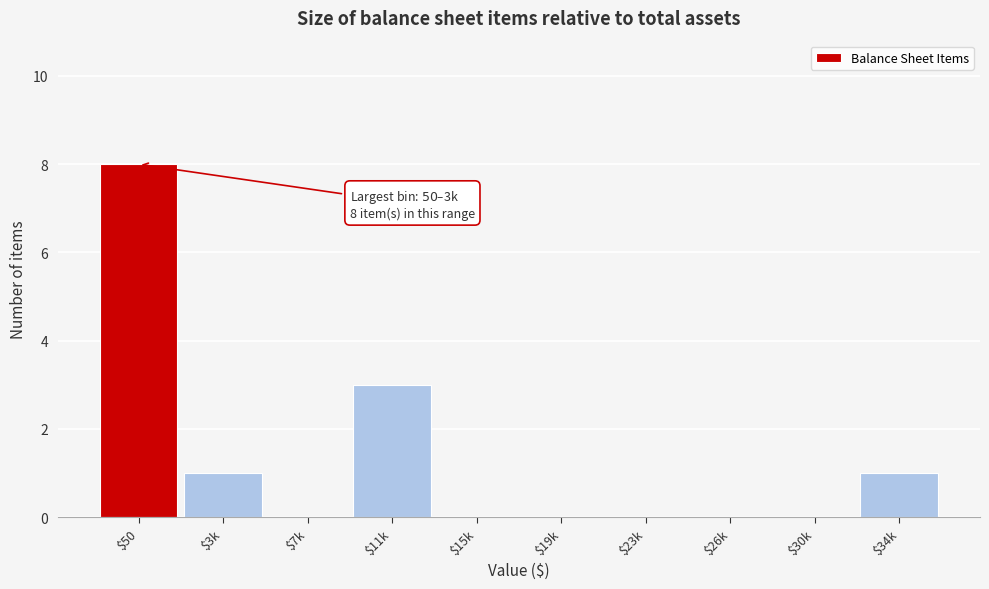

The chart shows a value of 1 at $3k. True or false?

True